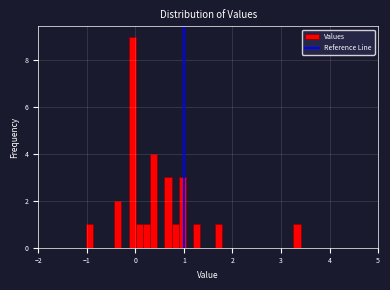

Around what value on the x-axis is the tallest bar? Give the approximate position of its centre, as read against the axis.

-0.1